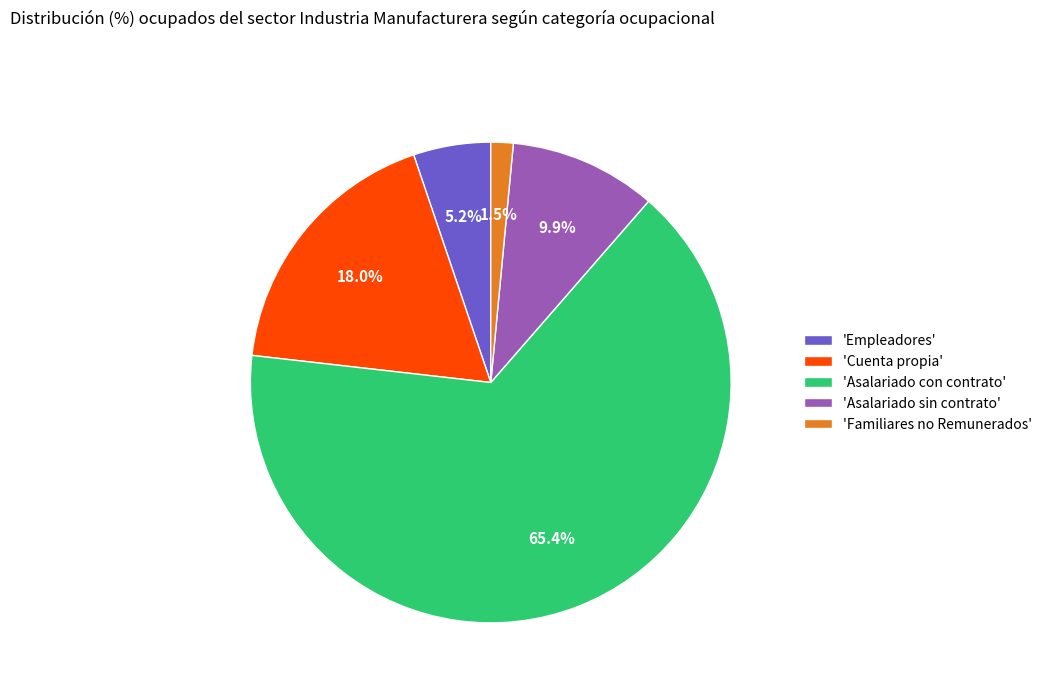

Which has a higher value, 'Asalariado sin contrato' or 'Cuenta propia'?

'Cuenta propia'